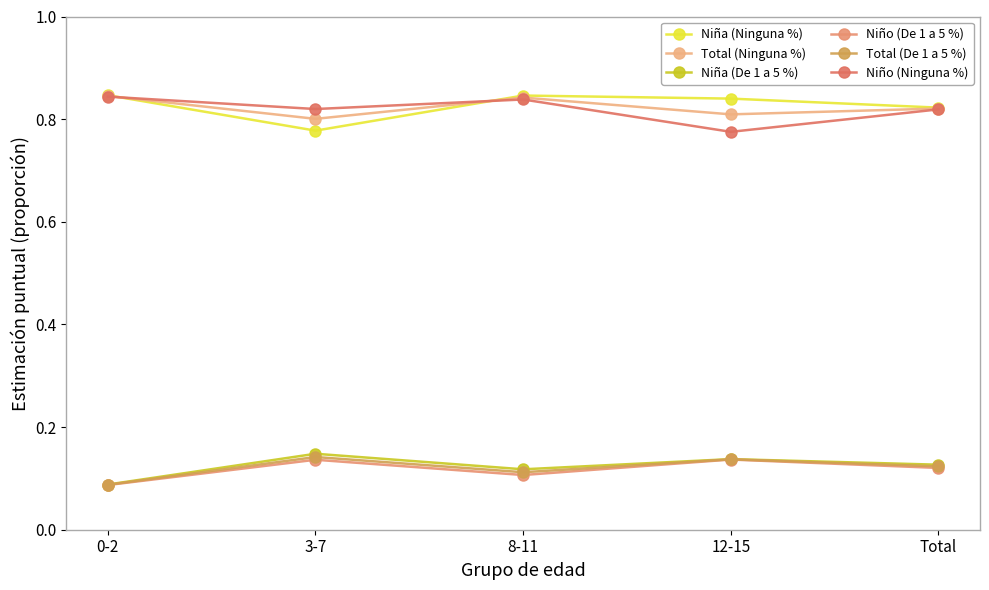

Between Total and 8-11, which is larger?

8-11